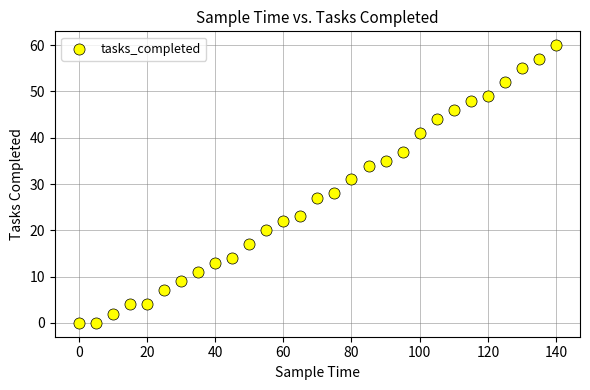

What Y value in the scatter plot is closest to 30?

31